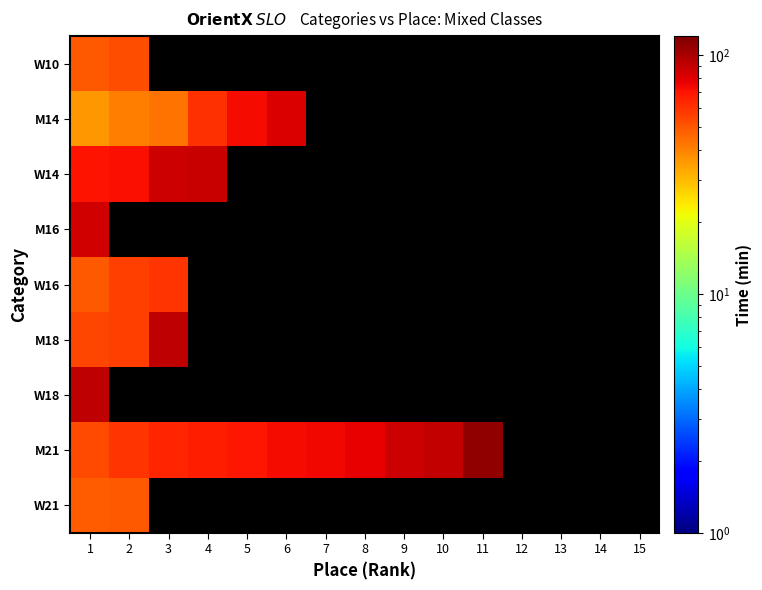

At which category does the chart reach its peak across all series?

11